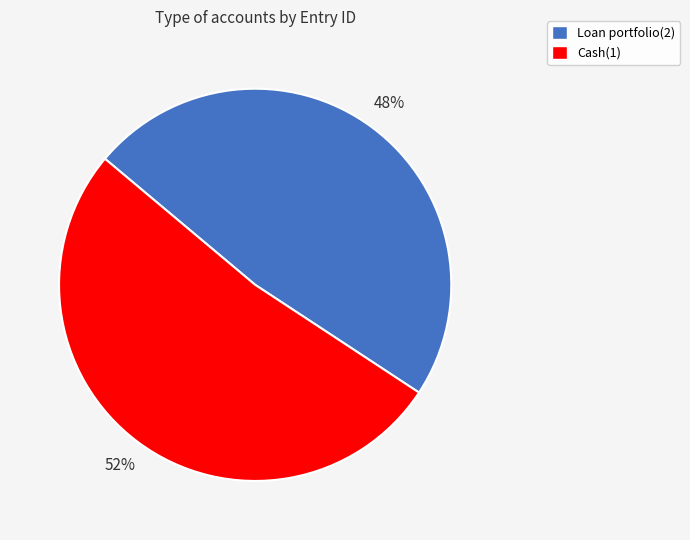

To the nearest percent, what portion does Cash(1) represent?

52%